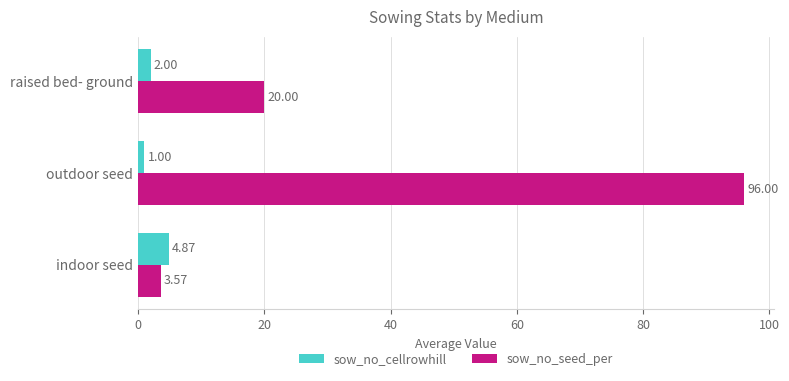

At which category does the chart reach its minimum across all series?

outdoor seed